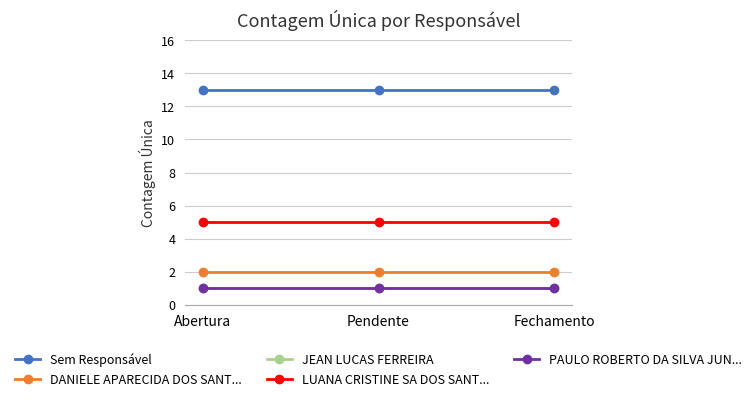

What is the difference between the highest and lowest values at Fechamento?

12